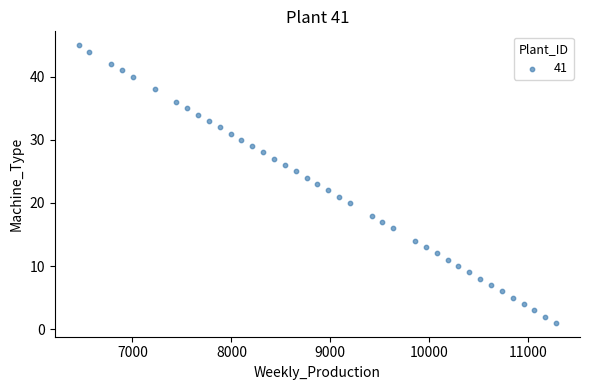

What is the range of X values (max minus min)?

4826